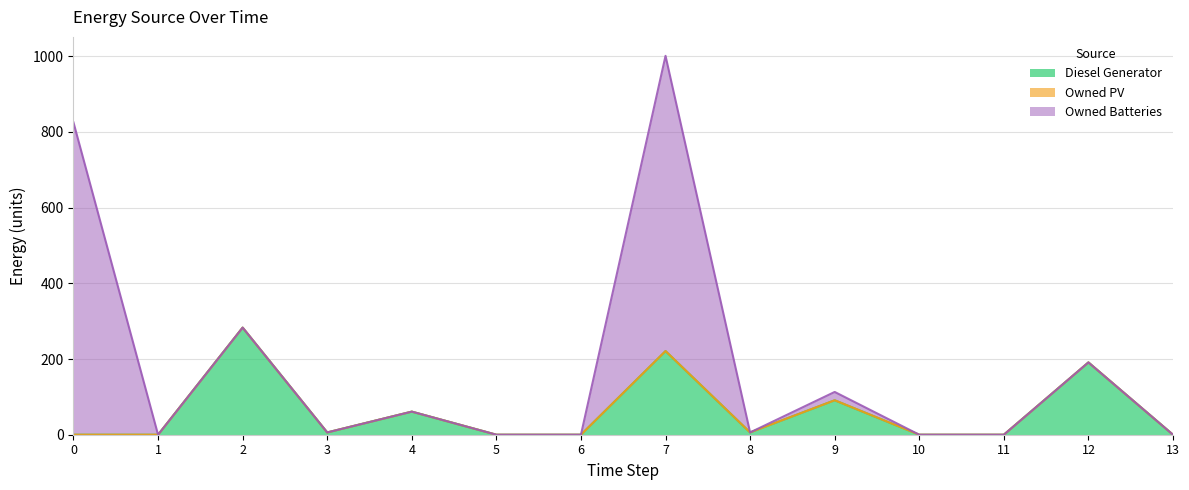

Which series has the largest total across all categories?

Owned Batteries